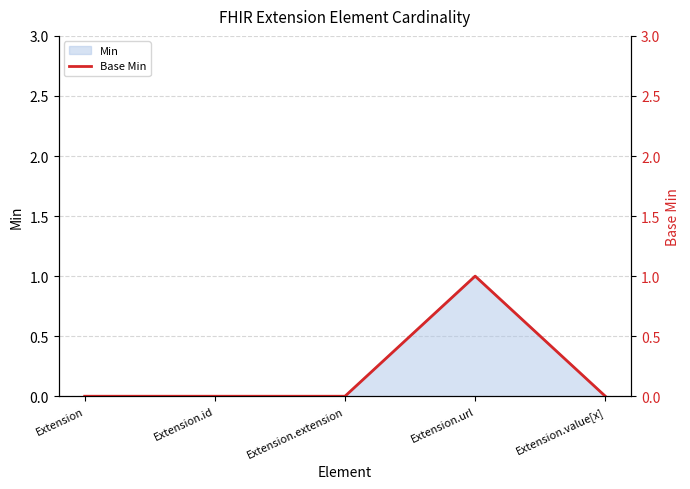

What is the sum of the values at Extension.url and Extension.value[x]?

1